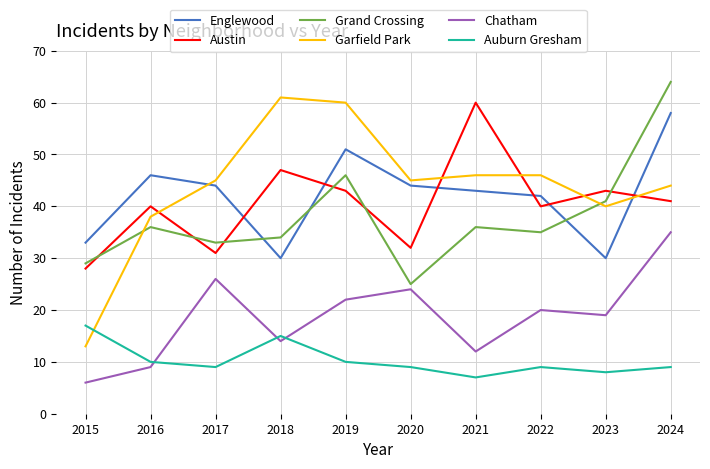

Where is Garfield Park nearest to the value 37?

2016